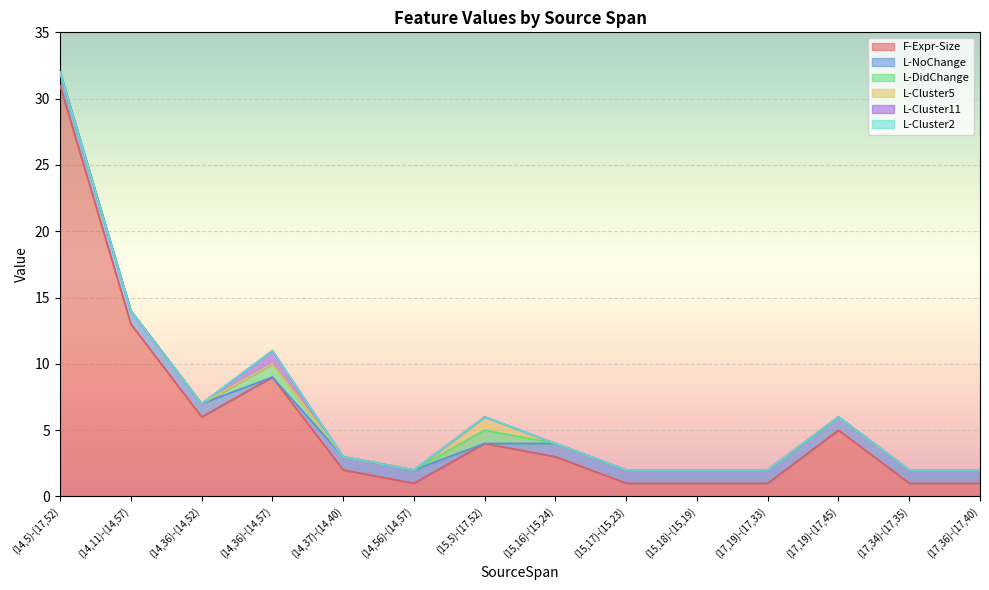

Reading left to right, list all the values displayed in this chart.

F-Expr-Size: (14,5)-(17,52)=31	(14,11)-(14,57)=13	(14,36)-(14,52)=6	(14,36)-(14,57)=9	(14,37)-(14,40)=2	(14,56)-(14,57)=1	(15,5)-(17,52)=4	(15,16)-(15,24)=3	(15,17)-(15,23)=1	(15,18)-(15,19)=1	(17,19)-(17,33)=1	(17,19)-(17,45)=5	(17,34)-(17,35)=1	(17,36)-(17,40)=1
L-NoChange: (14,5)-(17,52)=1	(14,11)-(14,57)=1	(14,36)-(14,52)=1	(14,36)-(14,57)=0	(14,37)-(14,40)=1	(14,56)-(14,57)=1	(15,5)-(17,52)=0	(15,16)-(15,24)=1	(15,17)-(15,23)=1	(15,18)-(15,19)=1	(17,19)-(17,33)=1	(17,19)-(17,45)=1	(17,34)-(17,35)=1	(17,36)-(17,40)=1
L-DidChange: (14,5)-(17,52)=0	(14,11)-(14,57)=0	(14,36)-(14,52)=0	(14,36)-(14,57)=1	(14,37)-(14,40)=0	(14,56)-(14,57)=0	(15,5)-(17,52)=1	(15,16)-(15,24)=0	(15,17)-(15,23)=0	(15,18)-(15,19)=0	(17,19)-(17,33)=0	(17,19)-(17,45)=0	(17,34)-(17,35)=0	(17,36)-(17,40)=0
L-Cluster5: (14,5)-(17,52)=0	(14,11)-(14,57)=0	(14,36)-(14,52)=0	(14,36)-(14,57)=0	(14,37)-(14,40)=0	(14,56)-(14,57)=0	(15,5)-(17,52)=1	(15,16)-(15,24)=0	(15,17)-(15,23)=0	(15,18)-(15,19)=0	(17,19)-(17,33)=0	(17,19)-(17,45)=0	(17,34)-(17,35)=0	(17,36)-(17,40)=0
L-Cluster11: (14,5)-(17,52)=0	(14,11)-(14,57)=0	(14,36)-(14,52)=0	(14,36)-(14,57)=1	(14,37)-(14,40)=0	(14,56)-(14,57)=0	(15,5)-(17,52)=0	(15,16)-(15,24)=0	(15,17)-(15,23)=0	(15,18)-(15,19)=0	(17,19)-(17,33)=0	(17,19)-(17,45)=0	(17,34)-(17,35)=0	(17,36)-(17,40)=0
L-Cluster2: (14,5)-(17,52)=0	(14,11)-(14,57)=0	(14,36)-(14,52)=0	(14,36)-(14,57)=0	(14,37)-(14,40)=0	(14,56)-(14,57)=0	(15,5)-(17,52)=0	(15,16)-(15,24)=0	(15,17)-(15,23)=0	(15,18)-(15,19)=0	(17,19)-(17,33)=0	(17,19)-(17,45)=0	(17,34)-(17,35)=0	(17,36)-(17,40)=0